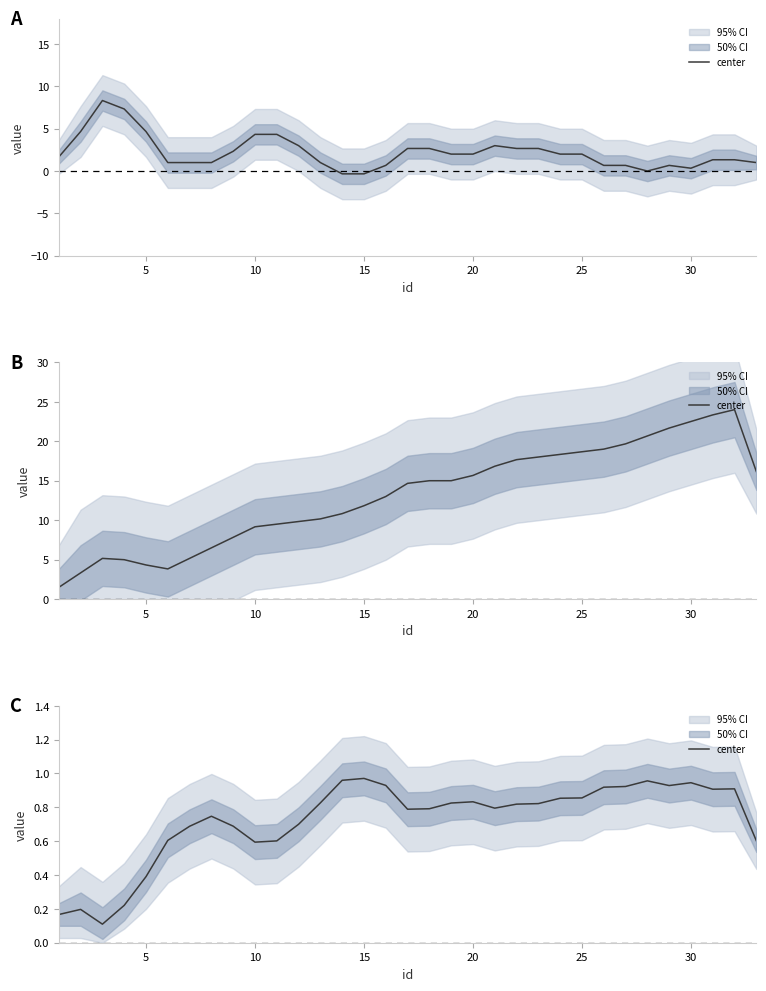

Is this an area chart (filled region under the line)?

No